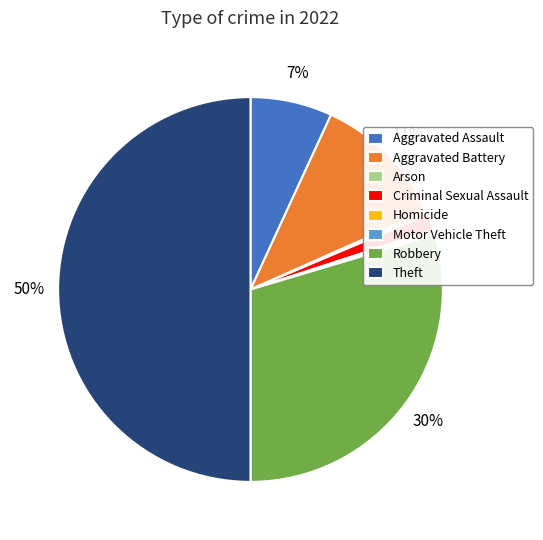

The Theft slice represents 44% of the pie. True or false?

False